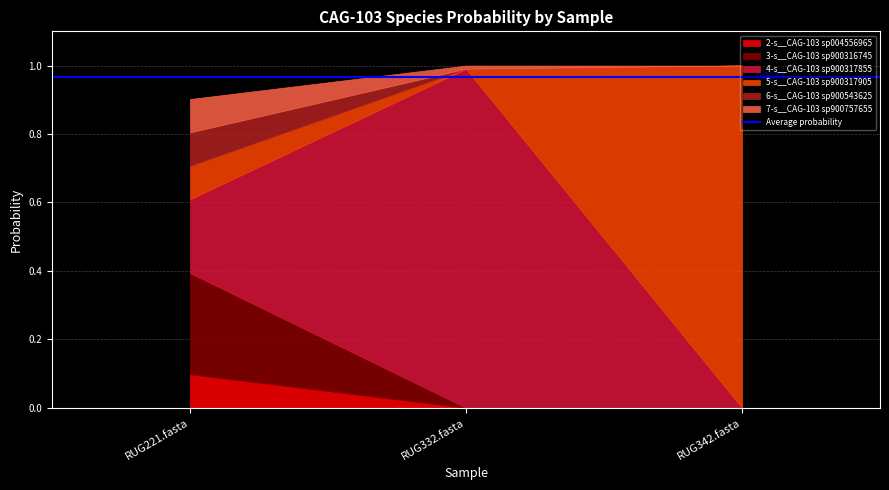

What is the value of the 2-s__CAG-103 sp004556965 point at the 1st from the left?

0.1